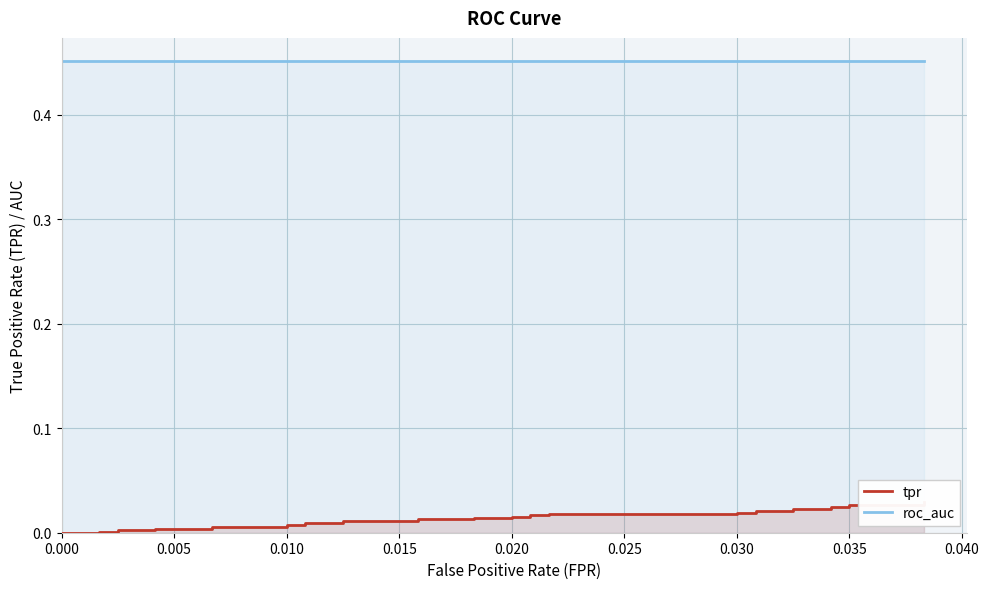

List the series in order of their peak value, highest first.

roc_auc, tpr